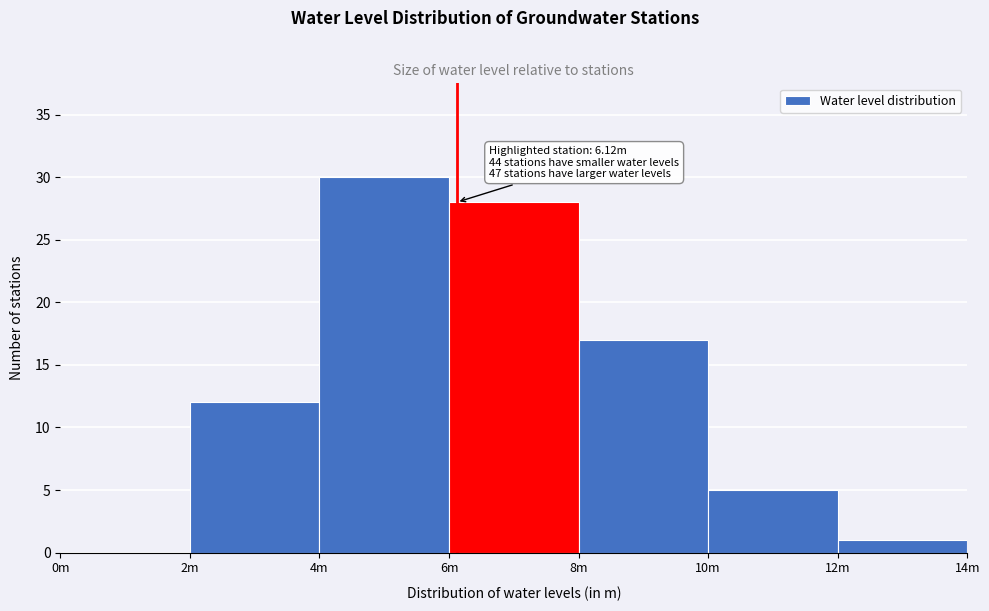

Reading left to right, transcribe all the data shown in this chart.

0m=0	2m=12	4m=30	6m=28	8m=17	10m=5	12m=1